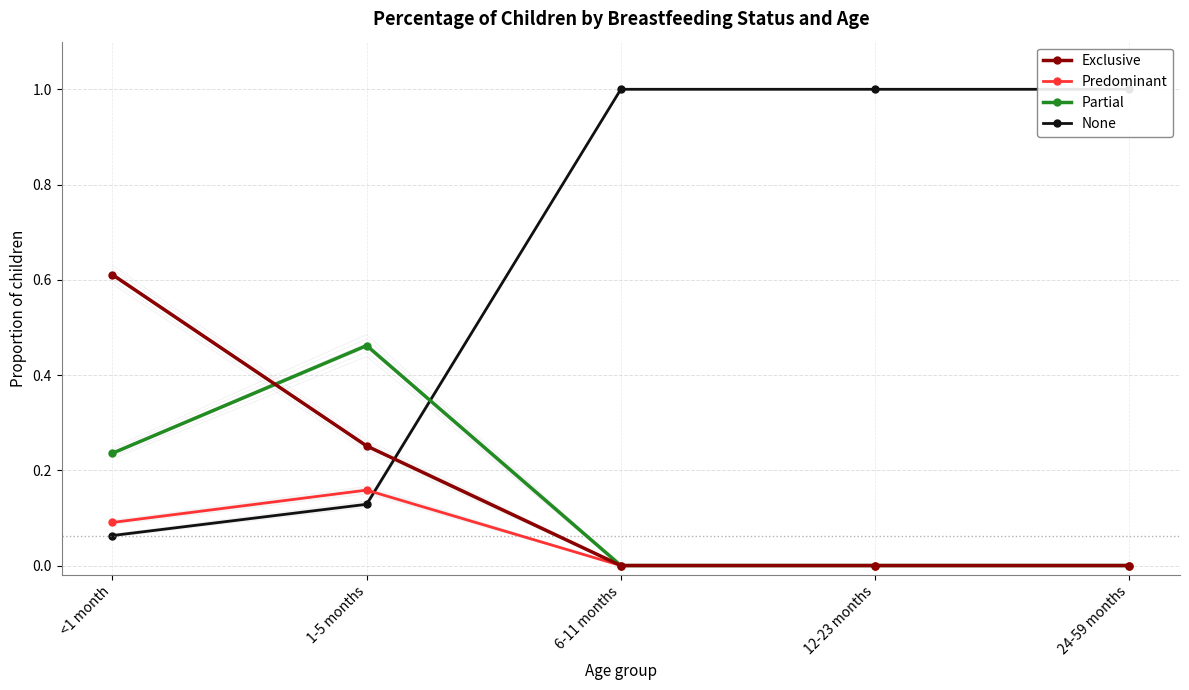

What are all the series names shown in the legend?

Exclusive, Predominant, Partial, None